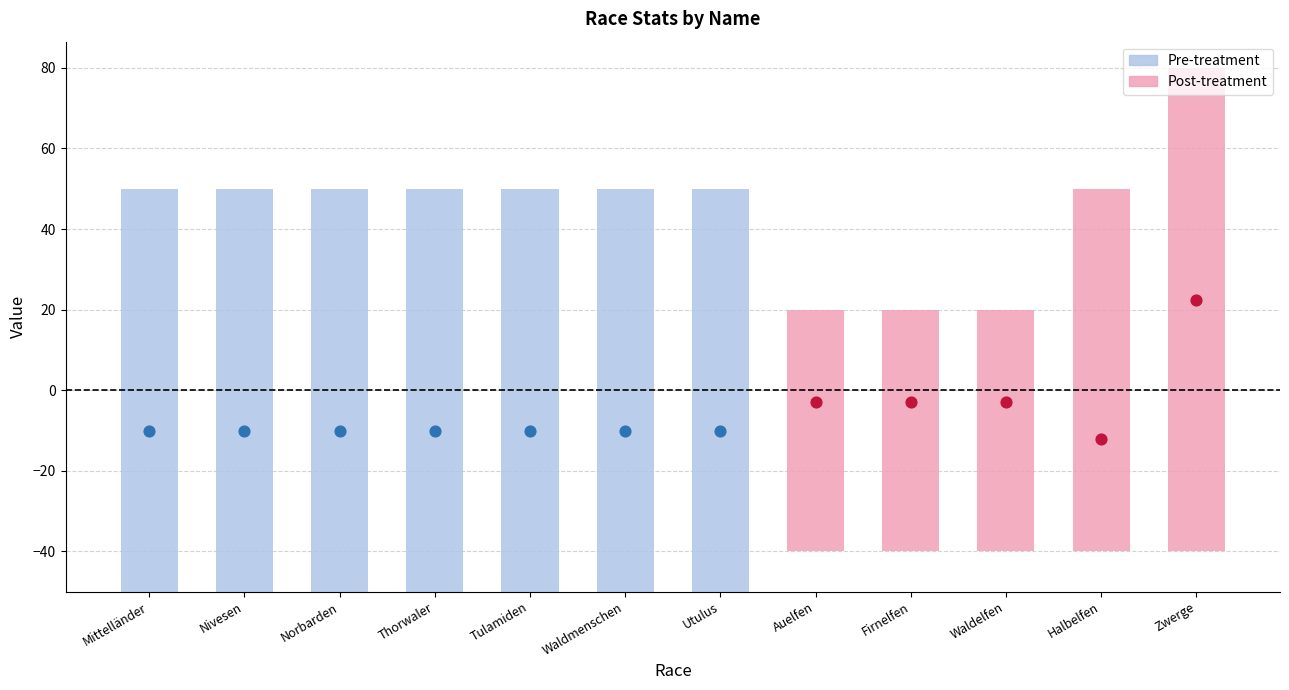

At which category is the sum across all series the highest?

Zwerge